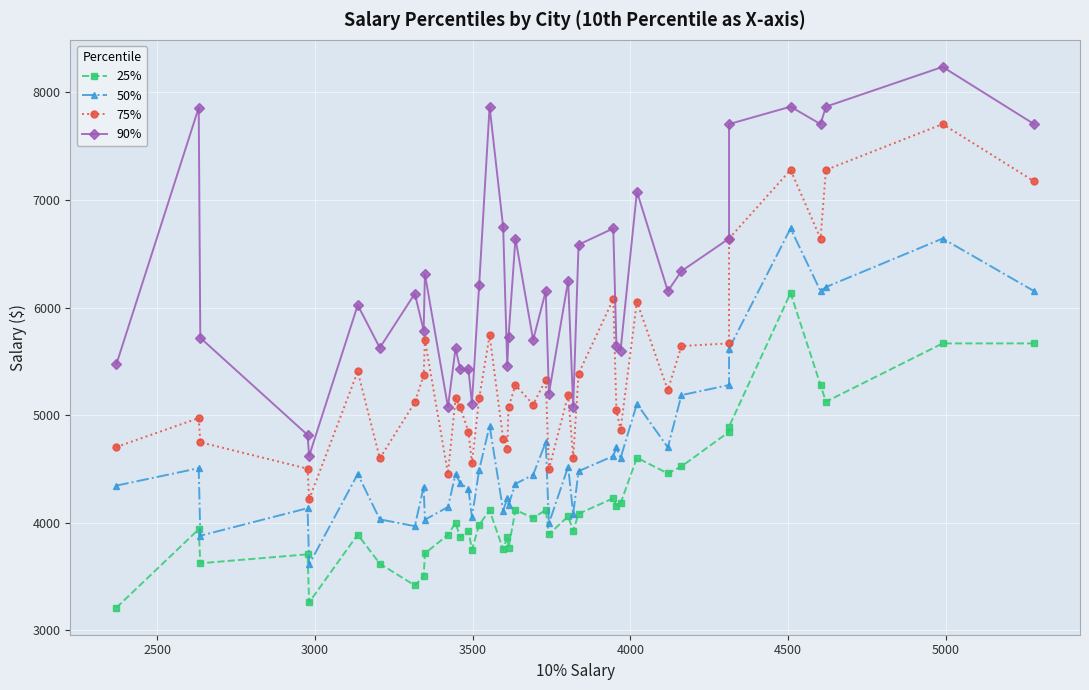

At how many categories does at least one series exceed 6293?

16